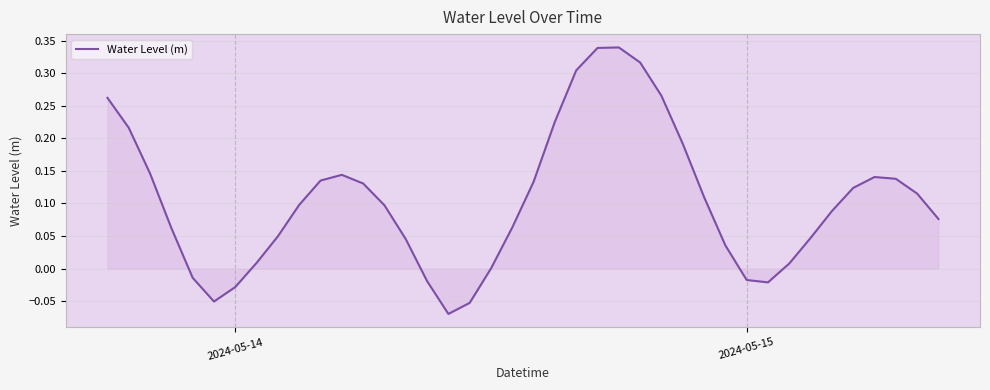

What is the difference between the maximum and minimum values?

0.4